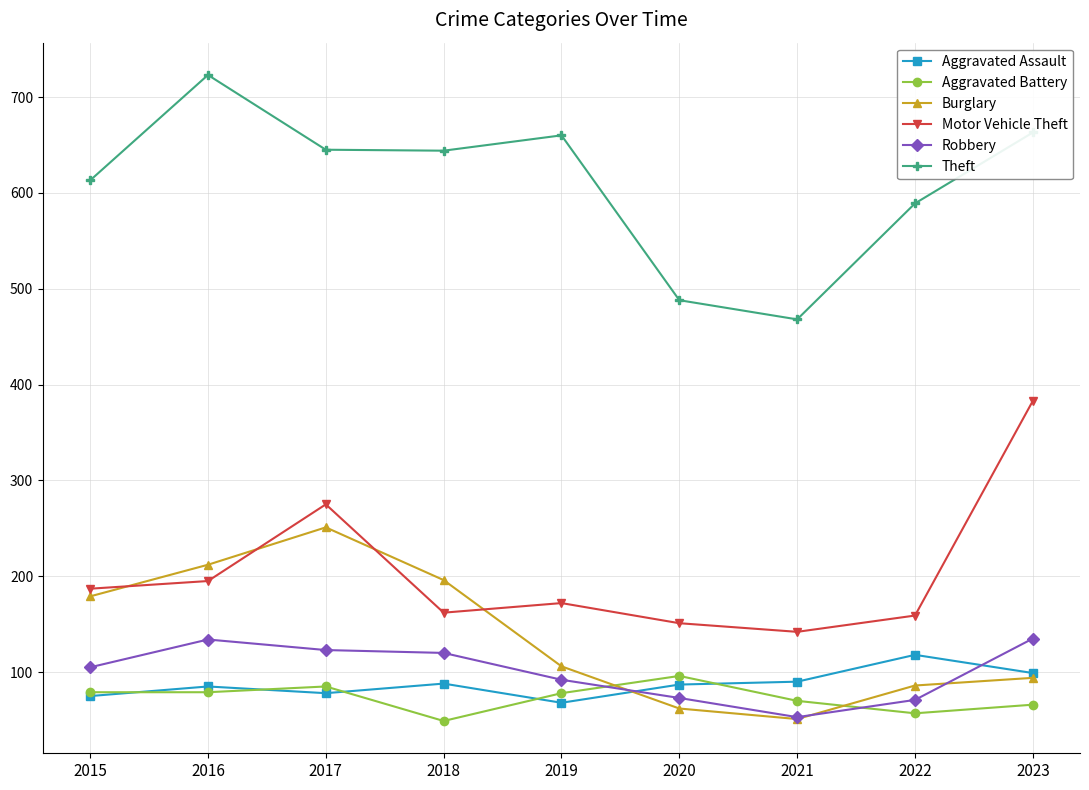

What is the maximum value shown in the chart?

723